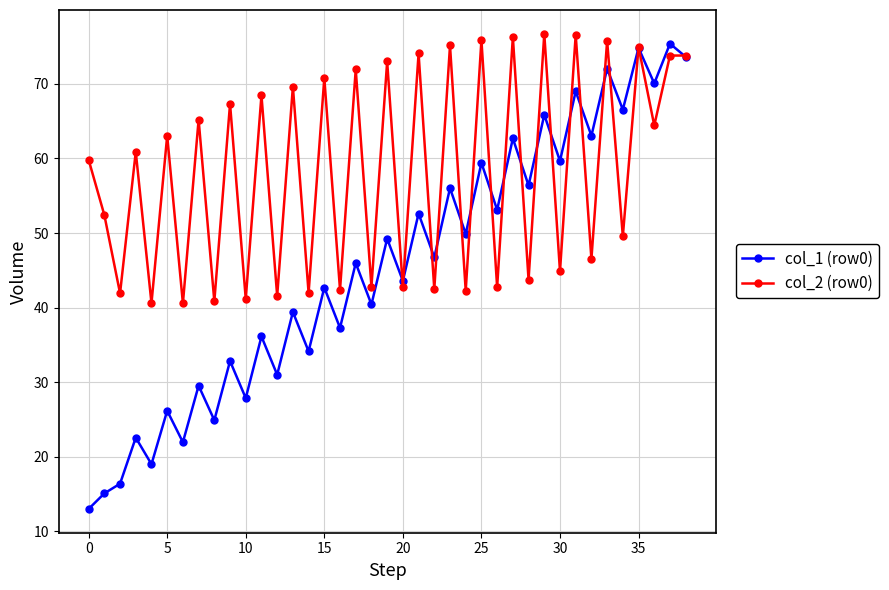

What is the maximum value shown in the chart?

76.7